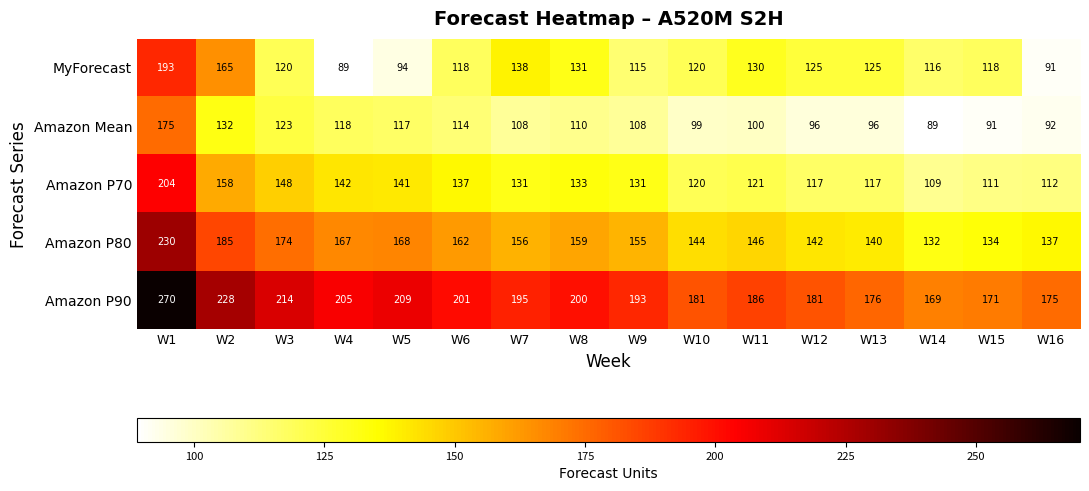

What is the sum of the Amazon P80 values at W5 and W11?

314